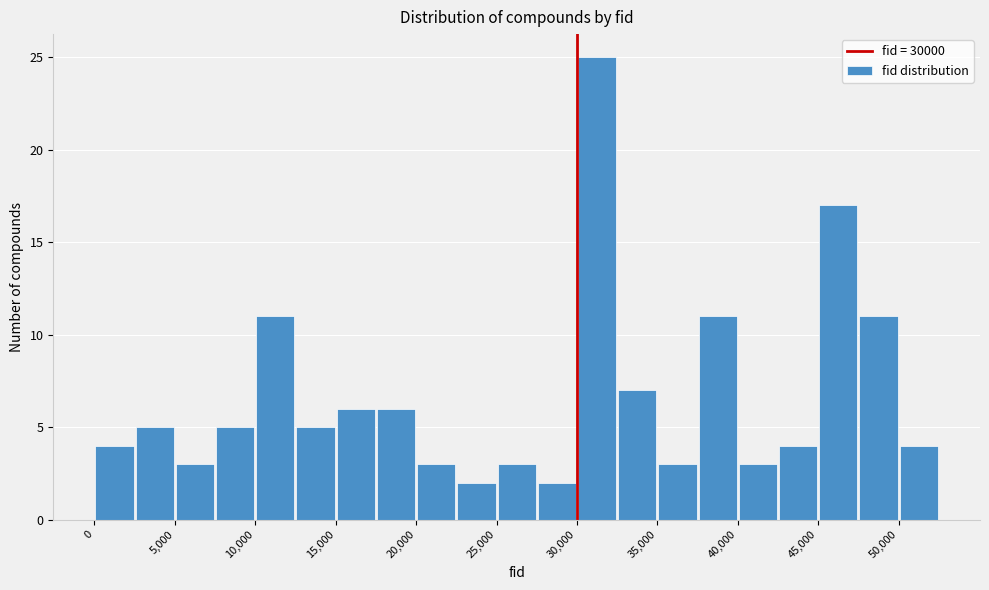

How tall is the bar that spans 15000 to 17500 on the x-axis? The values are not printed on the chart, so give them approximately, as read against the axis.

6